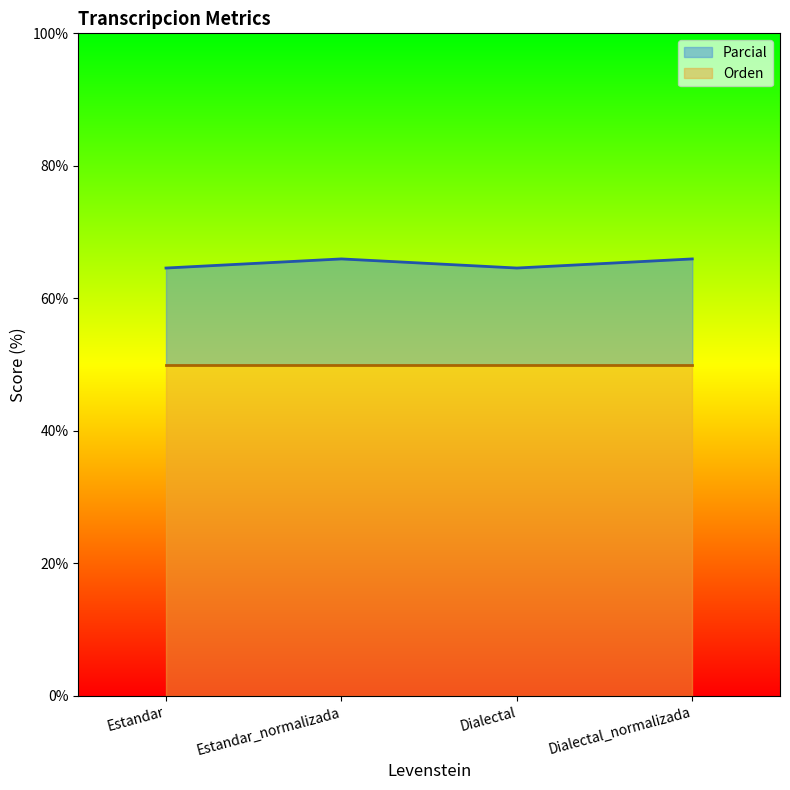

What is the smallest value displayed?

64.6